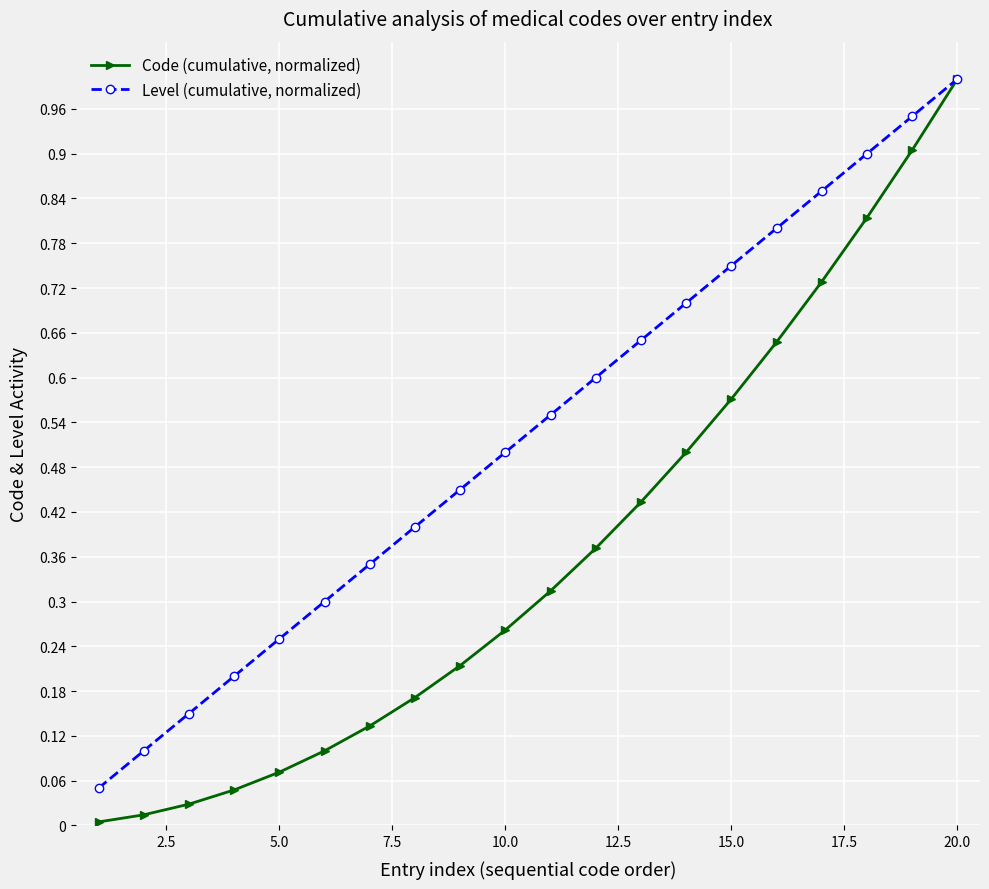

True or false: Code (cumulative, normalized) has more than 2 interior local peaks.

False